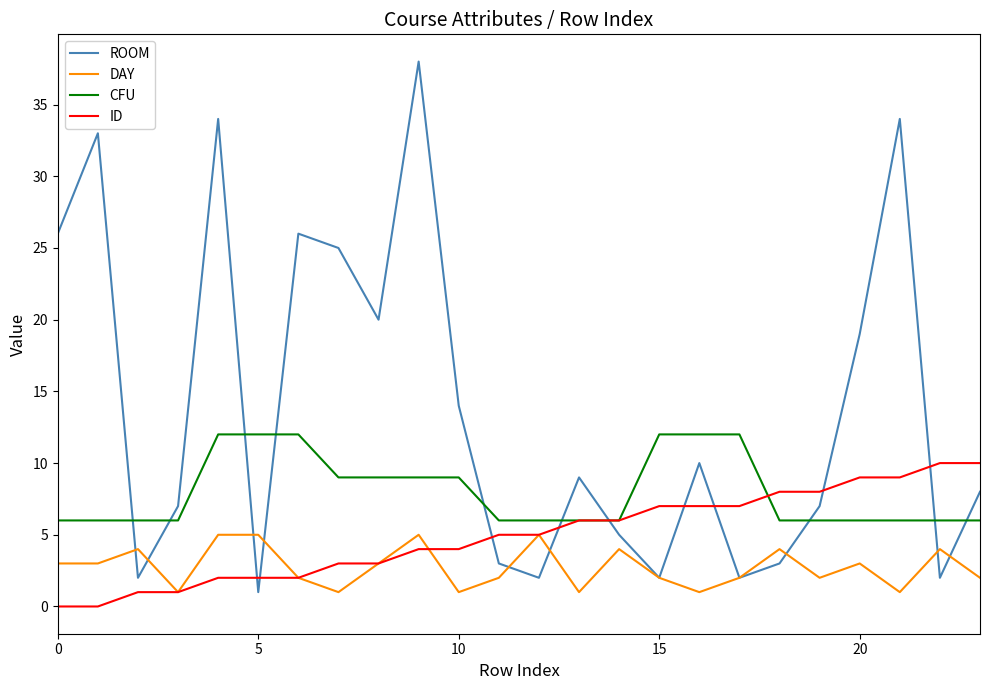

How many times do ROOM and CFU cross each other?

10